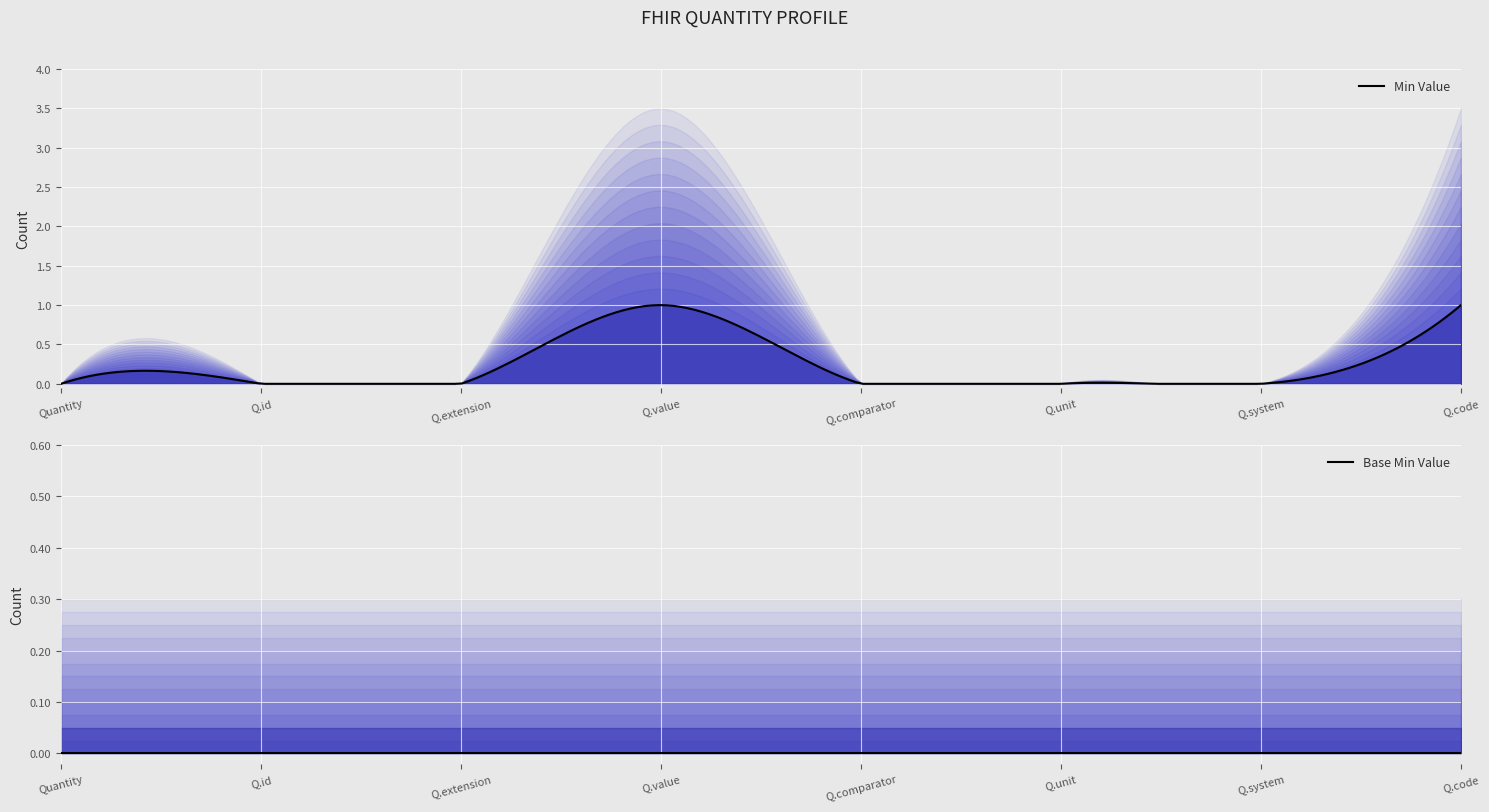

Reading left to right, extract all data points from this chart.

min_values: 0	0	0	1	0	0	0	1
base_min_values: 0	0	0	0	0	0	0	0